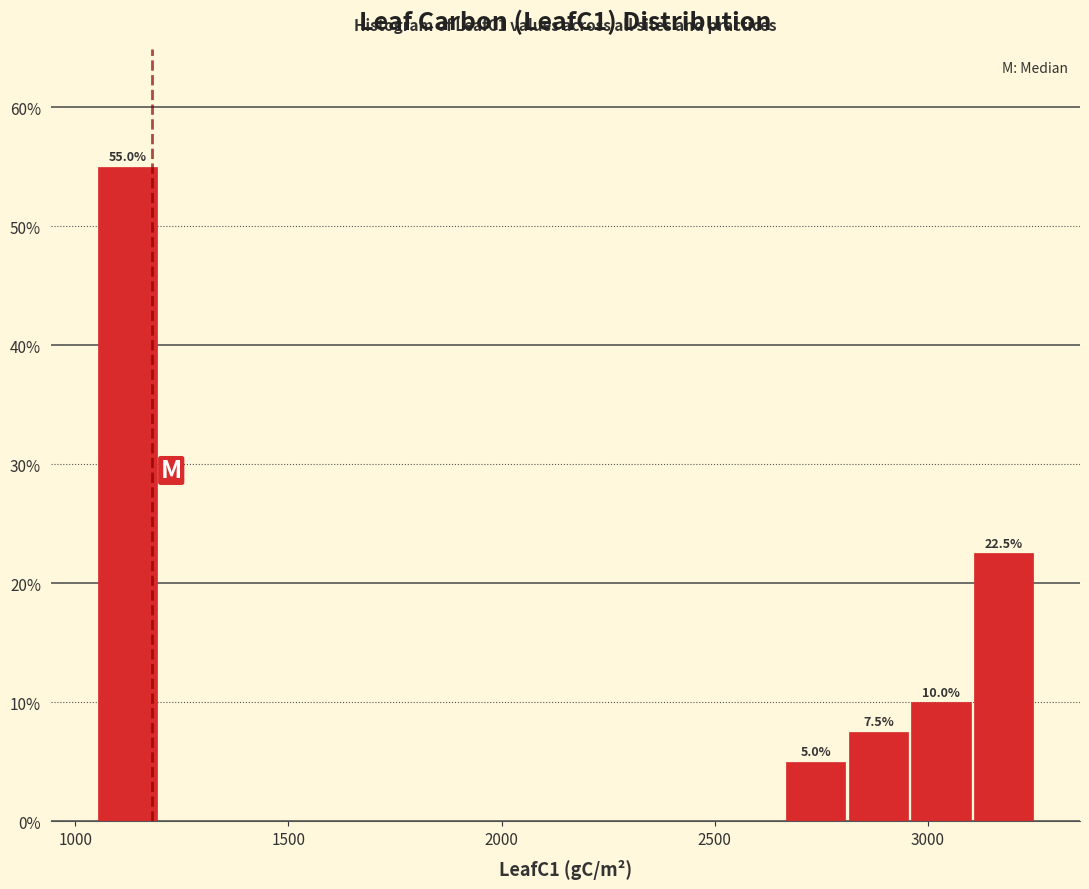

Around what value on the x-axis is the tallest bar? Give the approximate position of its centre, as read against the axis.

1100